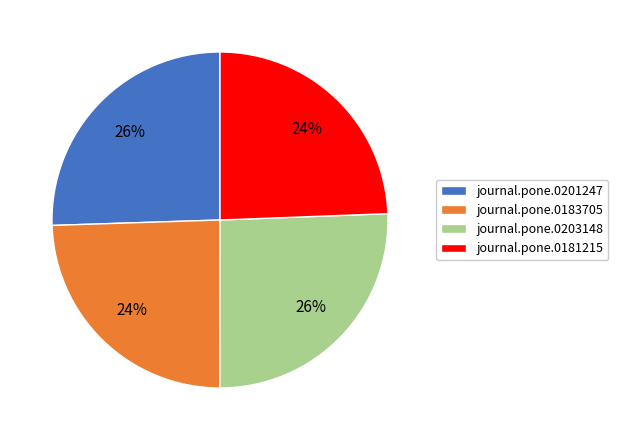

The journal.pone.0181215 slice represents 12% of the pie. True or false?

False